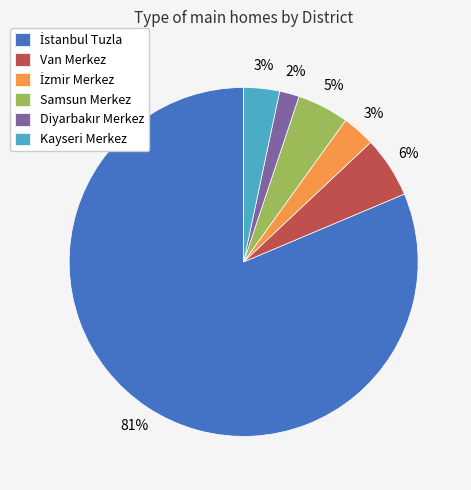

To the nearest percent, what is the combined percentage of Kayseri Merkez and Samsun Merkez?

8%